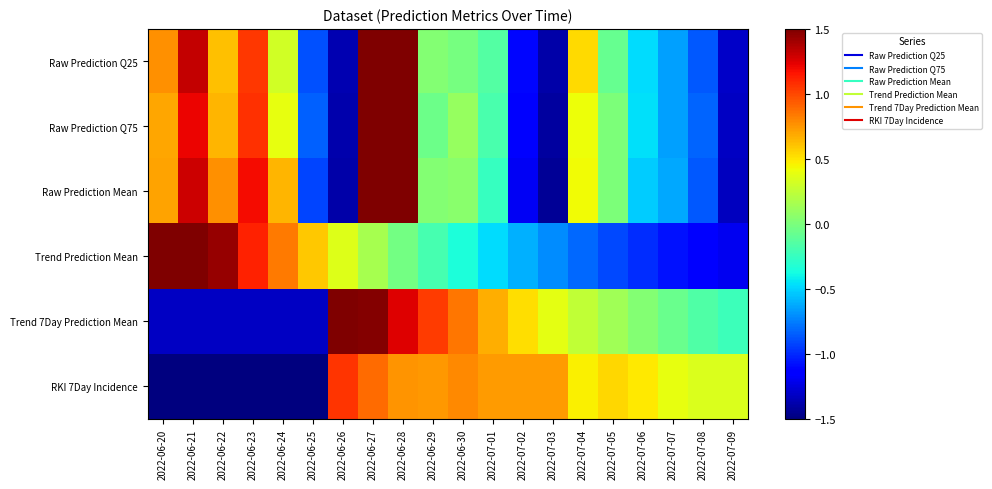

What is the total value across all series at 2022-07-04?

1.3